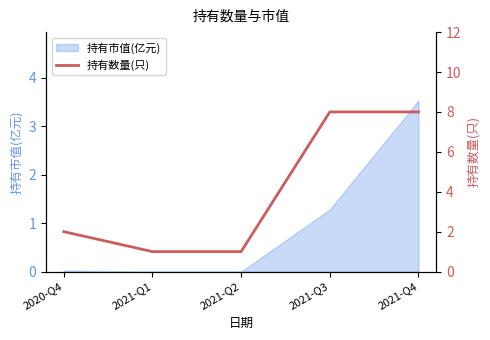

List the labels in order of value, largest first.

2021-Q3, 2021-Q4, 2020-Q4, 2021-Q1, 2021-Q2